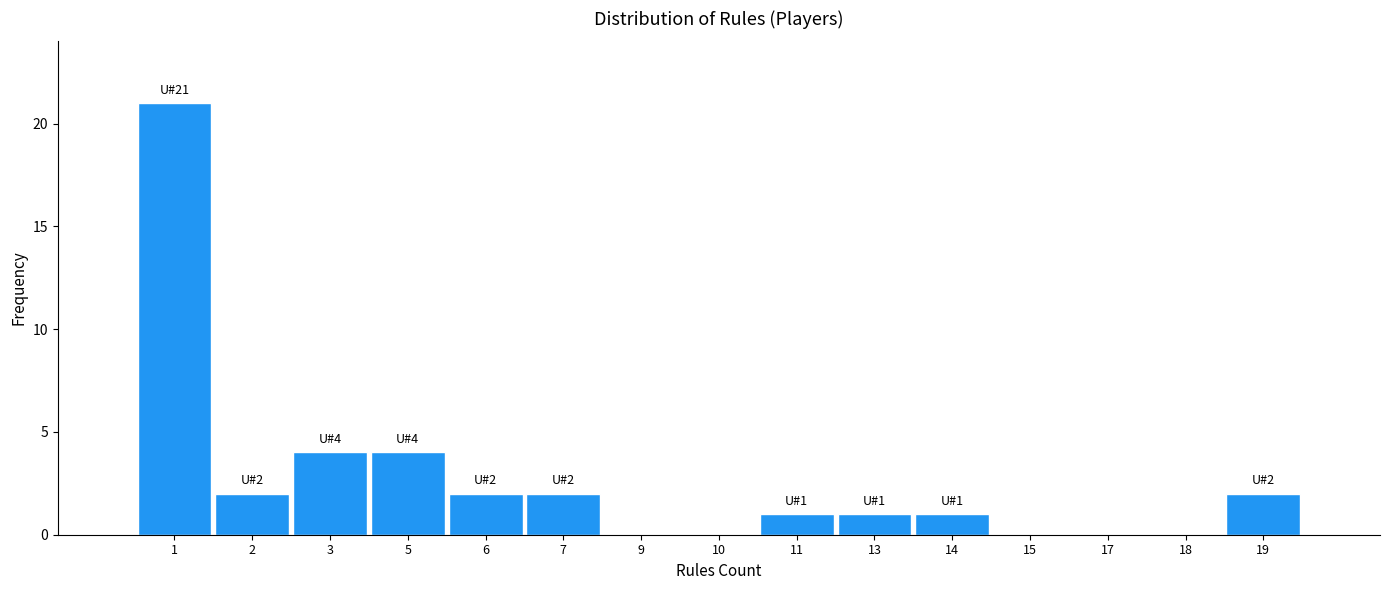

Reading right to left, what are all the values shown in this chart?

19=2	18=0	17=0	15=0	14=1	13=1	11=1	10=0	9=0	7=2	6=2	5=4	3=4	2=2	1=21